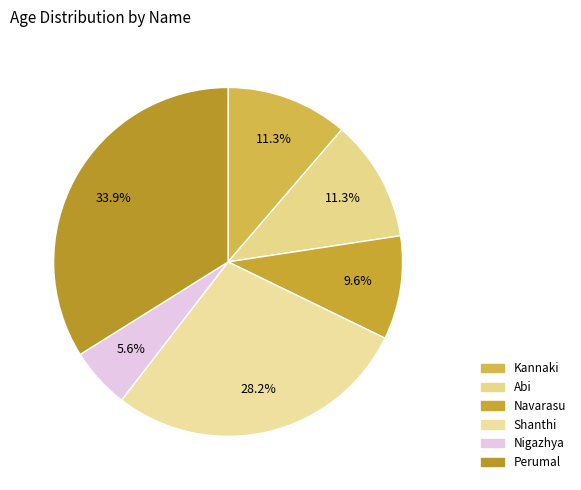

Combined, do Nigazhya and Kannaki account for over 50%?

No